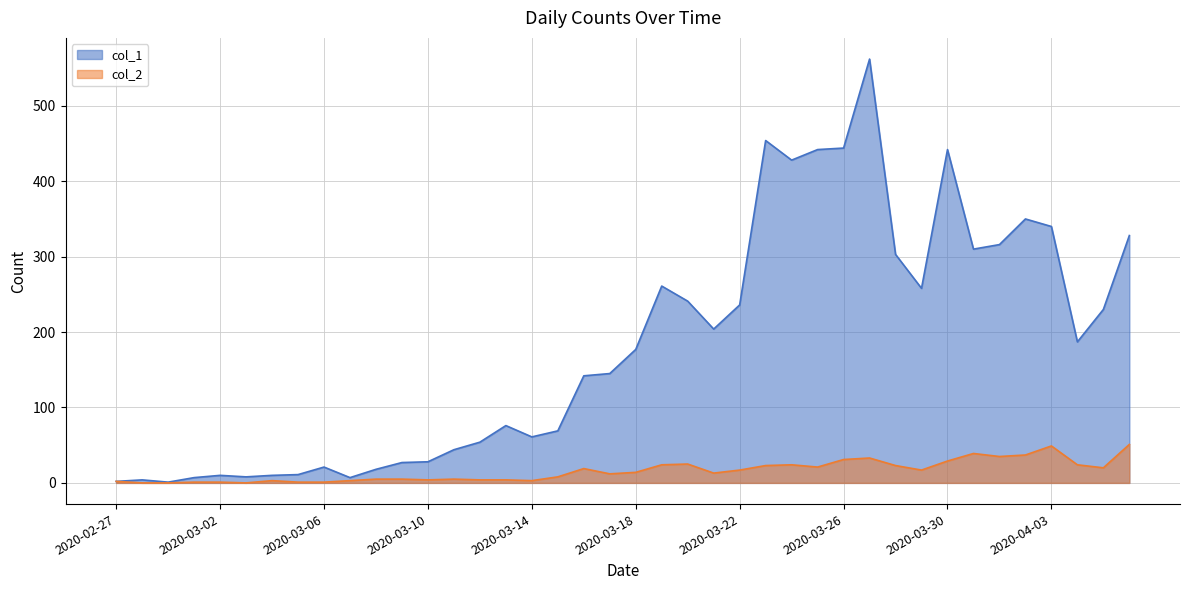

Where is col_2 nearest to the value 25?

2020-03-20